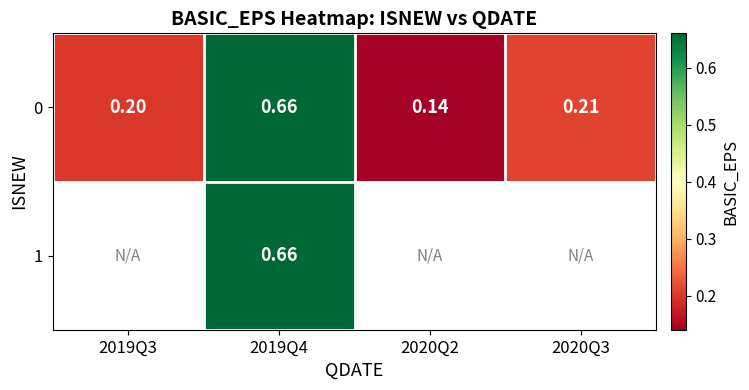

How many distinct data groups are displayed?

2